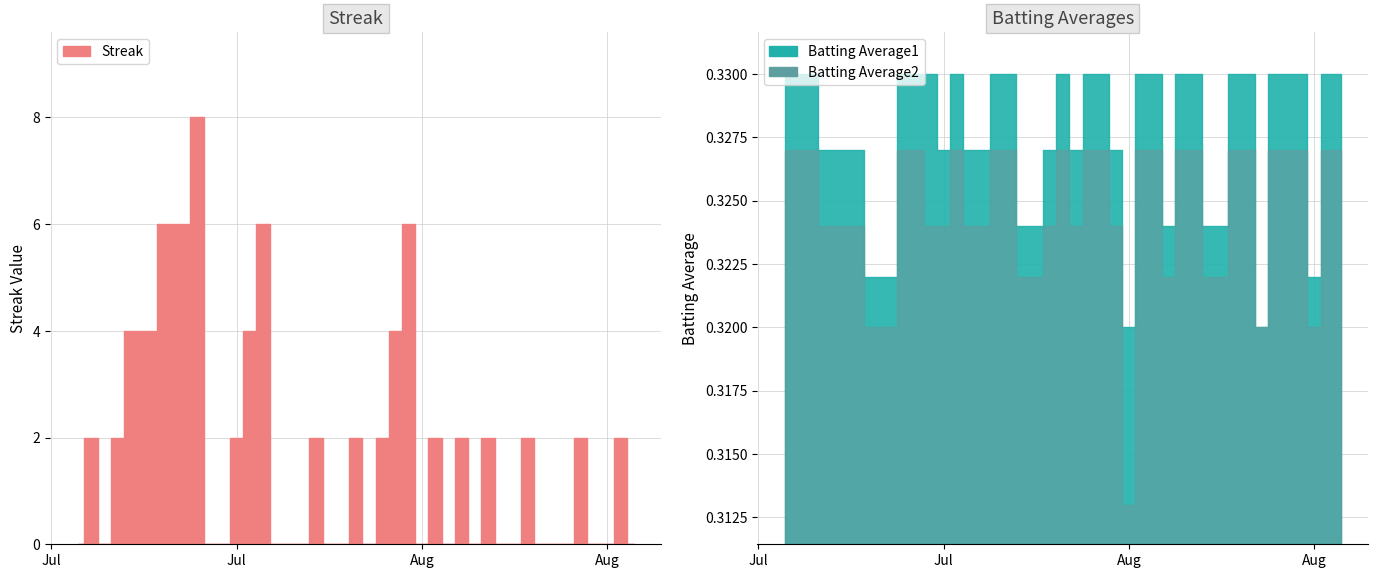

What are all the series names shown in the legend?

Streak, Batting Average1, Batting Average2